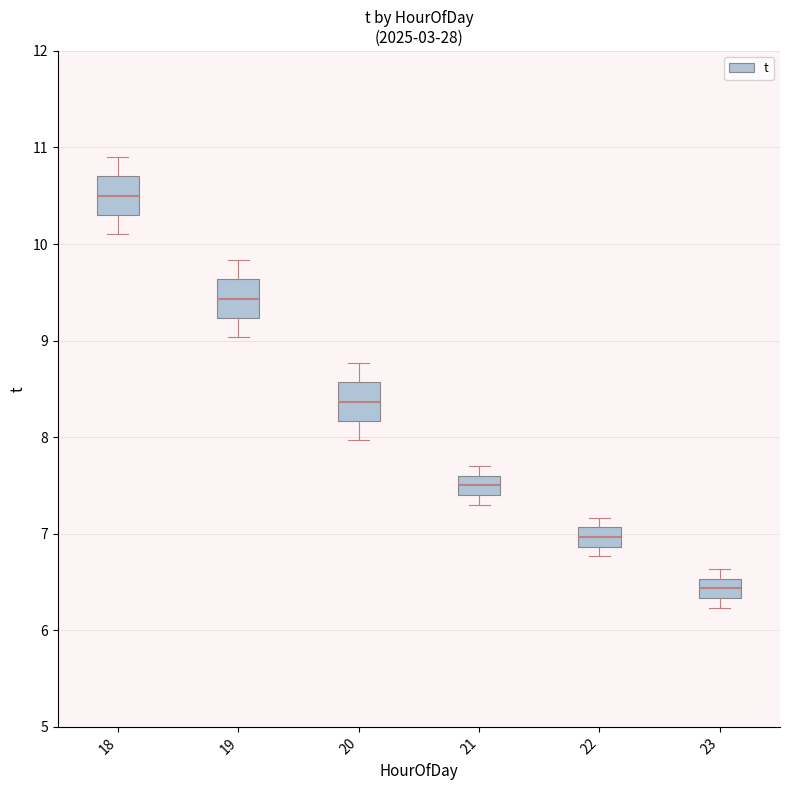

Where does the upper whisker of the box at x = 18 end on the y-axis? The values are not printed on the chart, so give them approximately, as read against the axis.

10.9